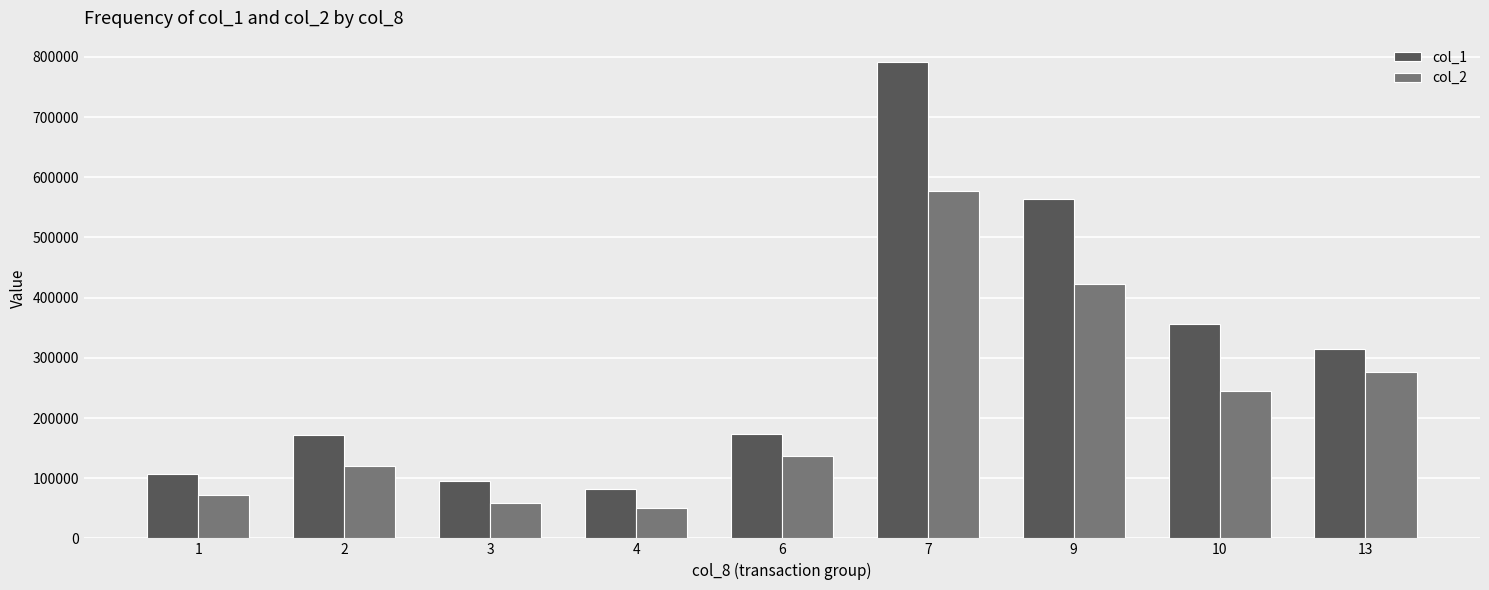

Where is col_2 nearest to the value 314345?

13